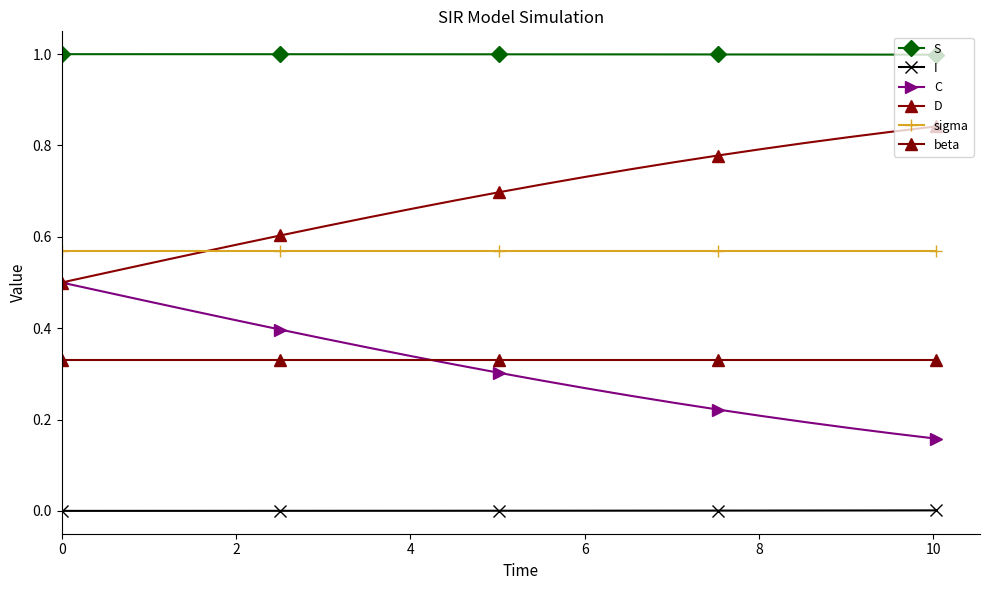

What is the maximum value shown in the chart?

1.0